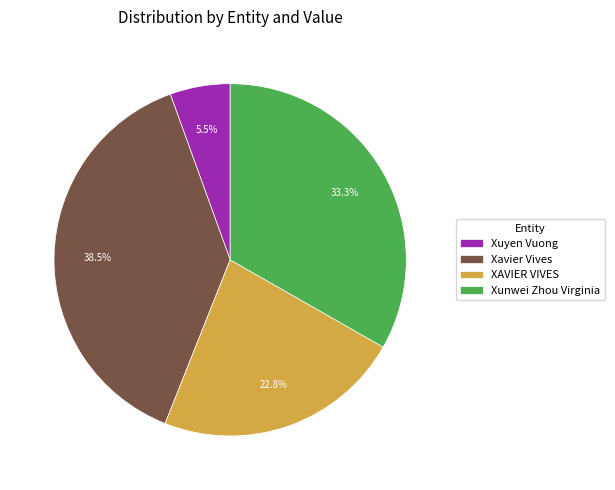

Which has a higher value, Xunwei Zhou Virginia or Xuyen Vuong?

Xunwei Zhou Virginia